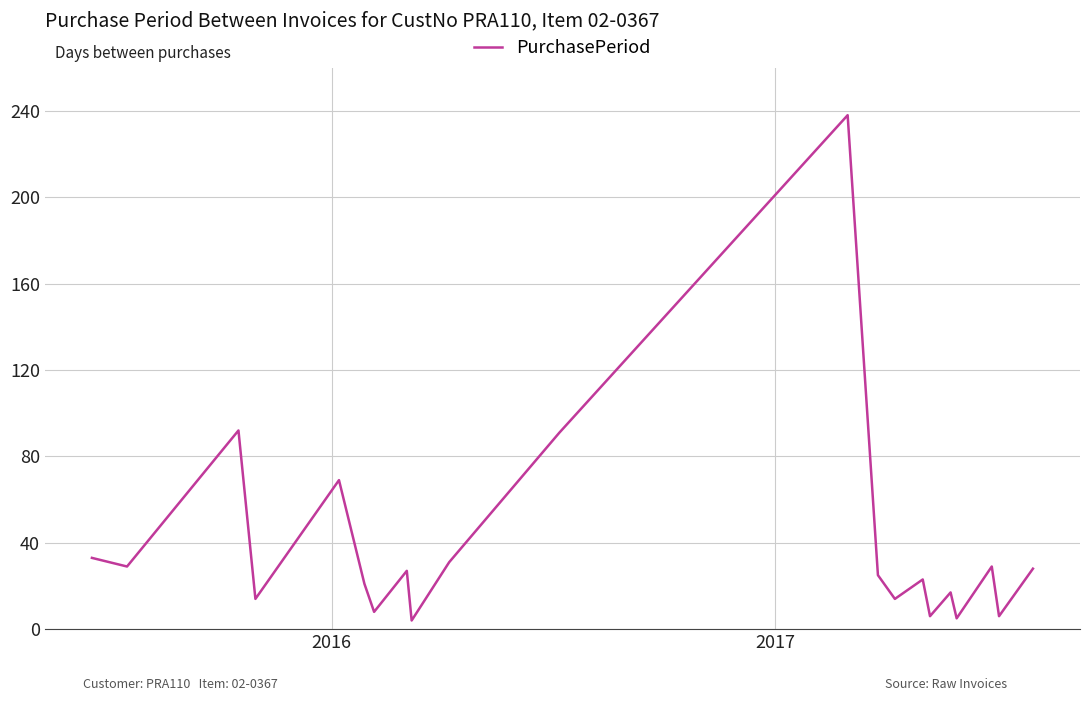

What is the greatest value displayed?

238